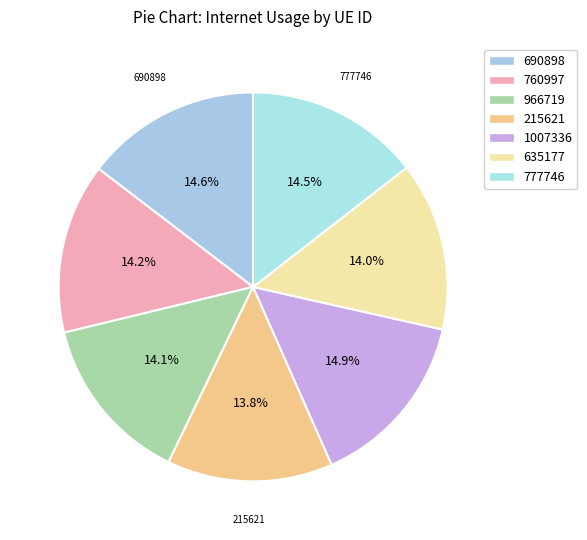

Combined, what portion of the pie is 635177 and 690898?

28.6%